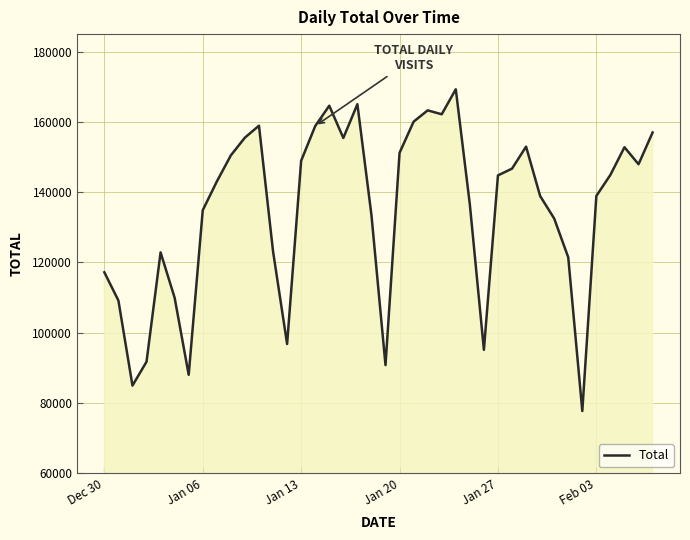

What is the minimum value shown in the chart?

77725